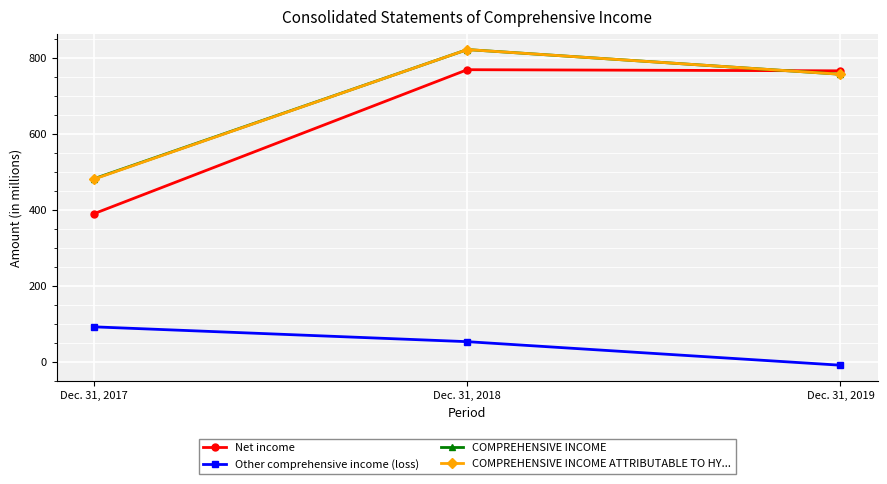

At which label does Other comprehensive income (loss) reach its minimum?

Dec. 31, 2019